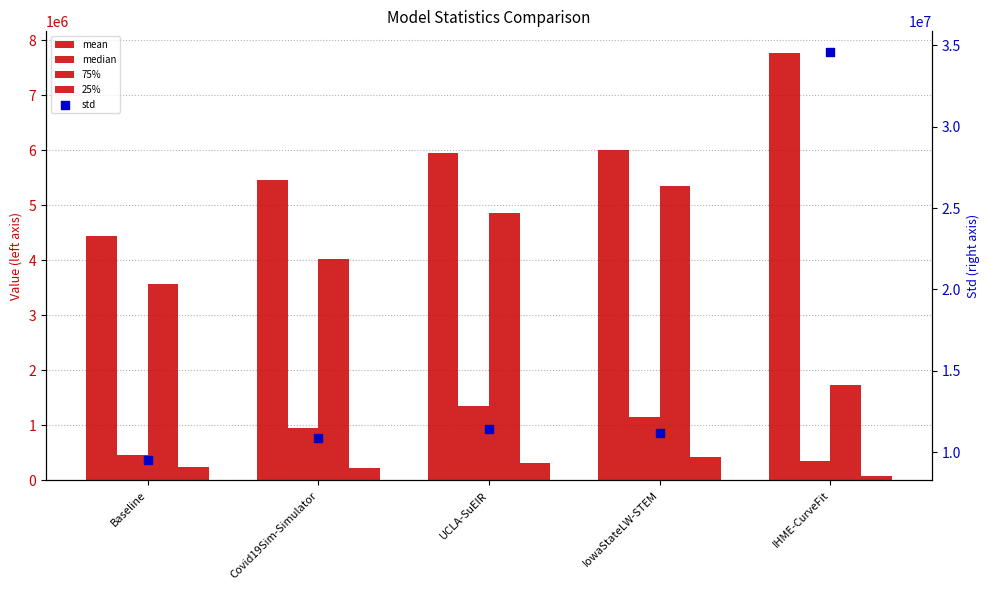

Which series reaches the minimum Y coordinate?

25%